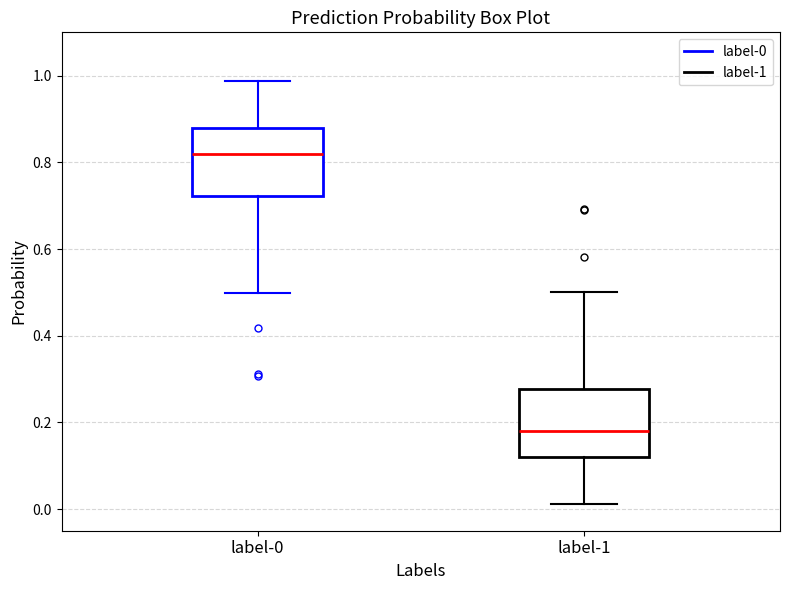

Reading left to right, read every box against the y-axis: the position of its median line, the range the box covers, and the ends of its whiskers. The values are not printed on the chart, so give them approximately, as read against the axis.

label-0: median 0.82, box 0.72 to 0.88, whiskers 0.50 to 0.98
label-1: median 0.18, box 0.12 to 0.28, whiskers 0.02 to 0.50